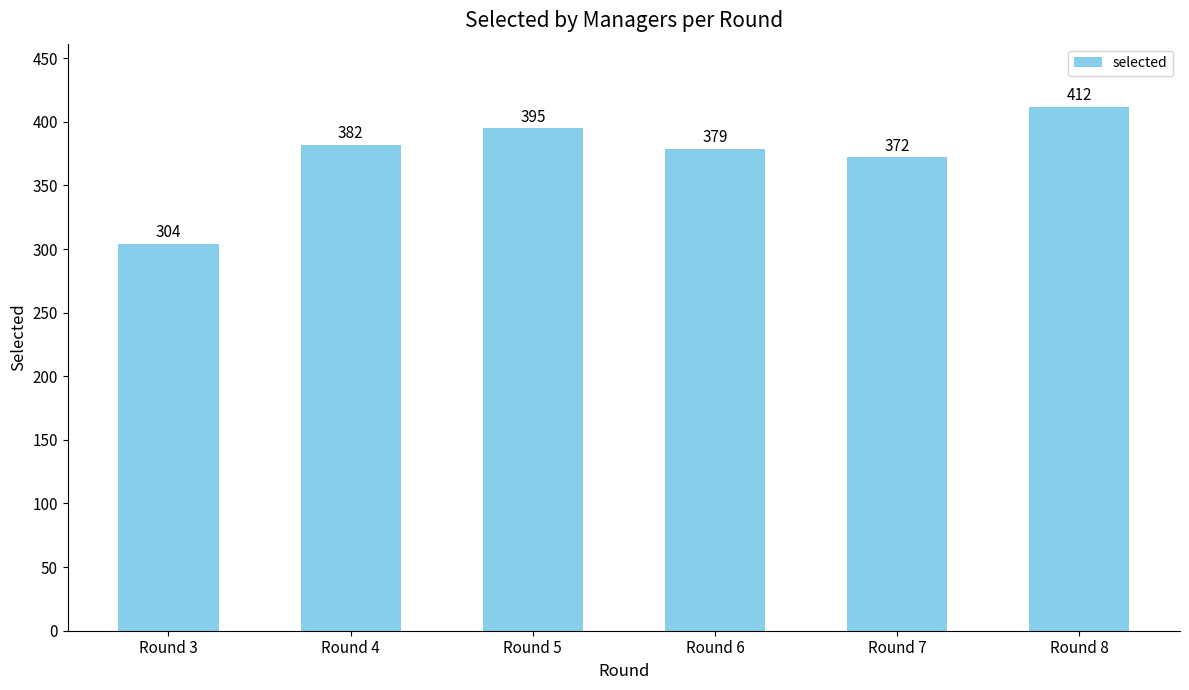

Where is the data nearest to the value 358?

Round 7